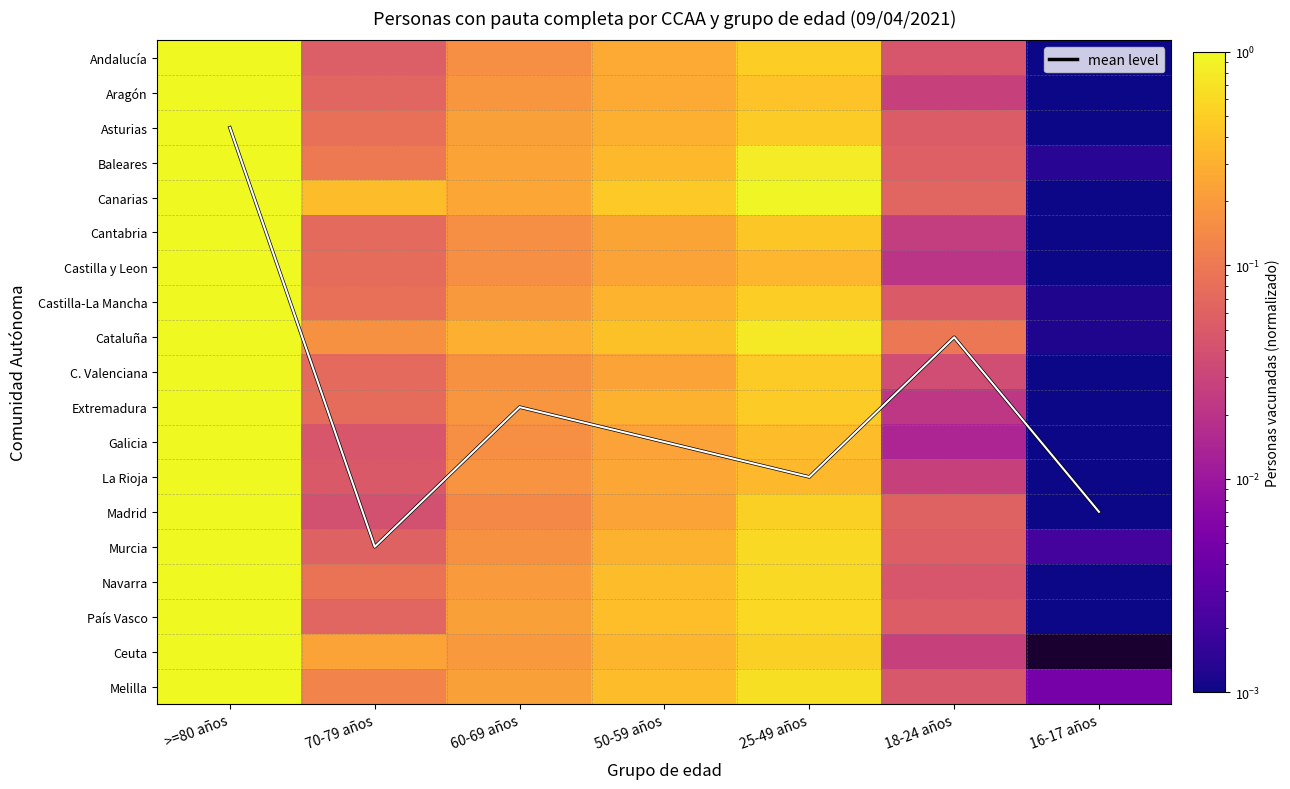

What is the sum of the C. Valenciana values at 60-69 años and >=80 años?

1.2